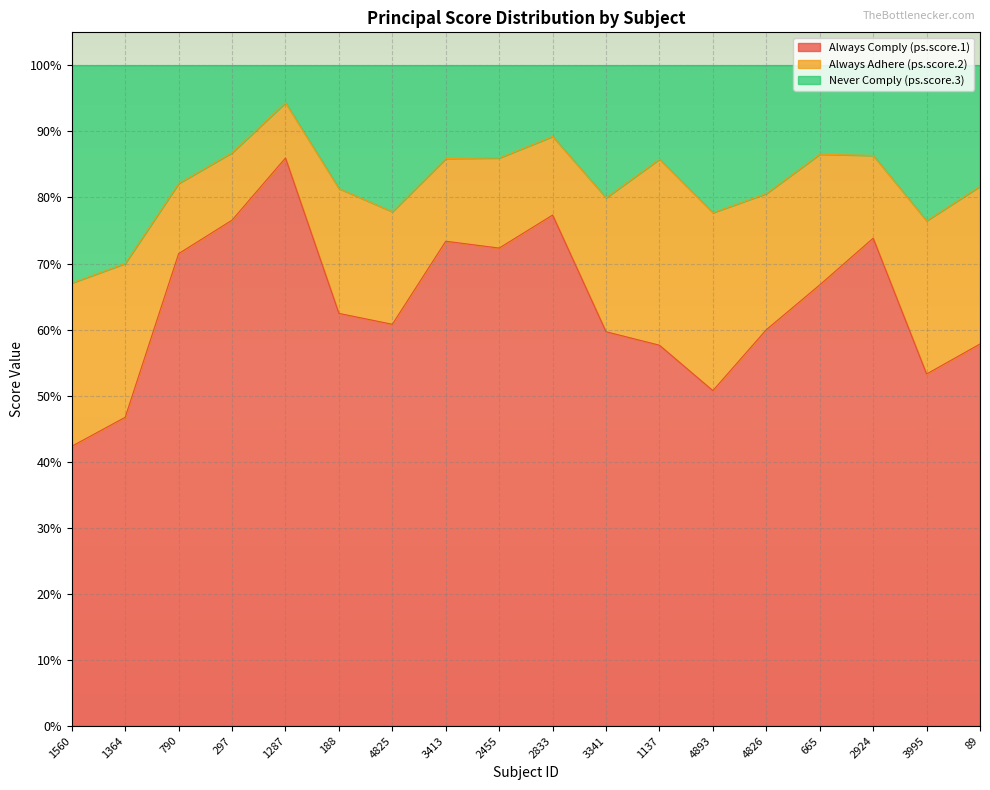

What are all the series names shown in the legend?

Always Comply (ps.score.1), Always Adhere (ps.score.2), Never Comply (ps.score.3)